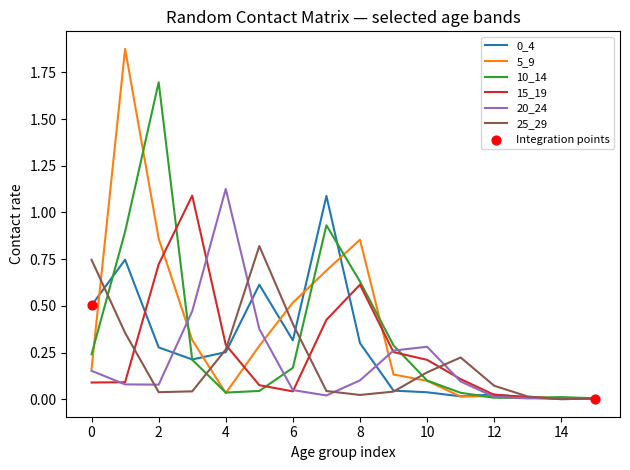

Is this an area chart (filled region under the line)?

No